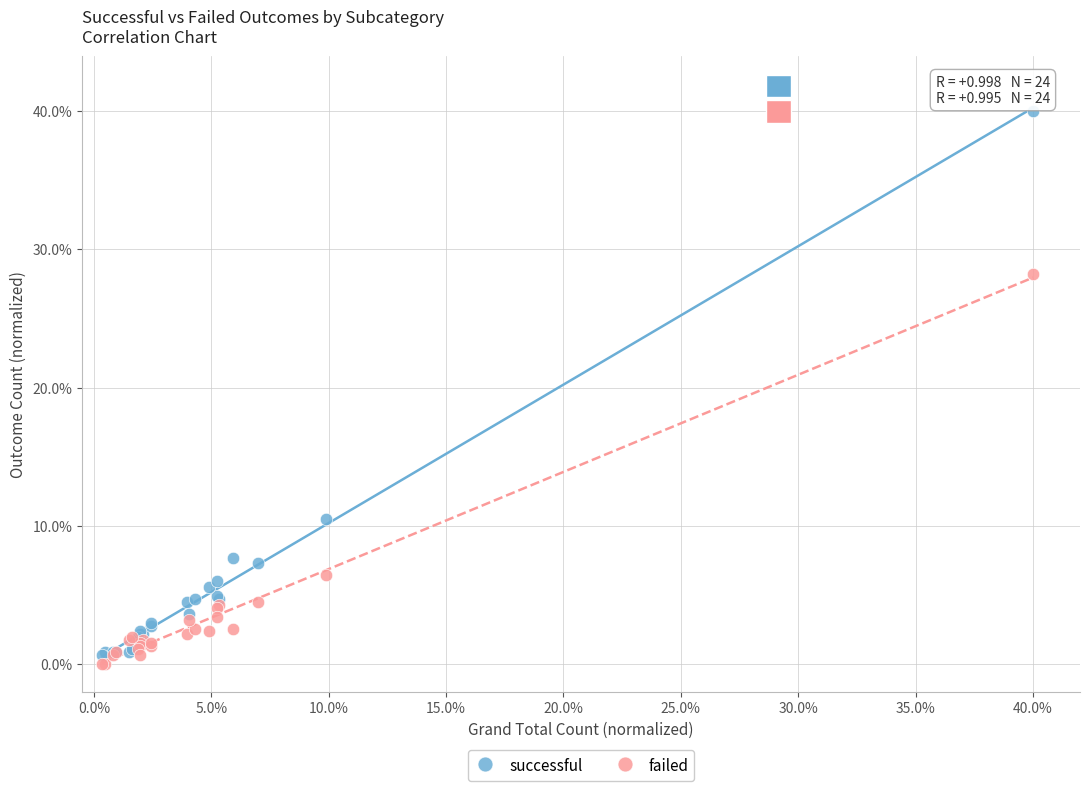

Which series has the widest spread of Y values?

successful